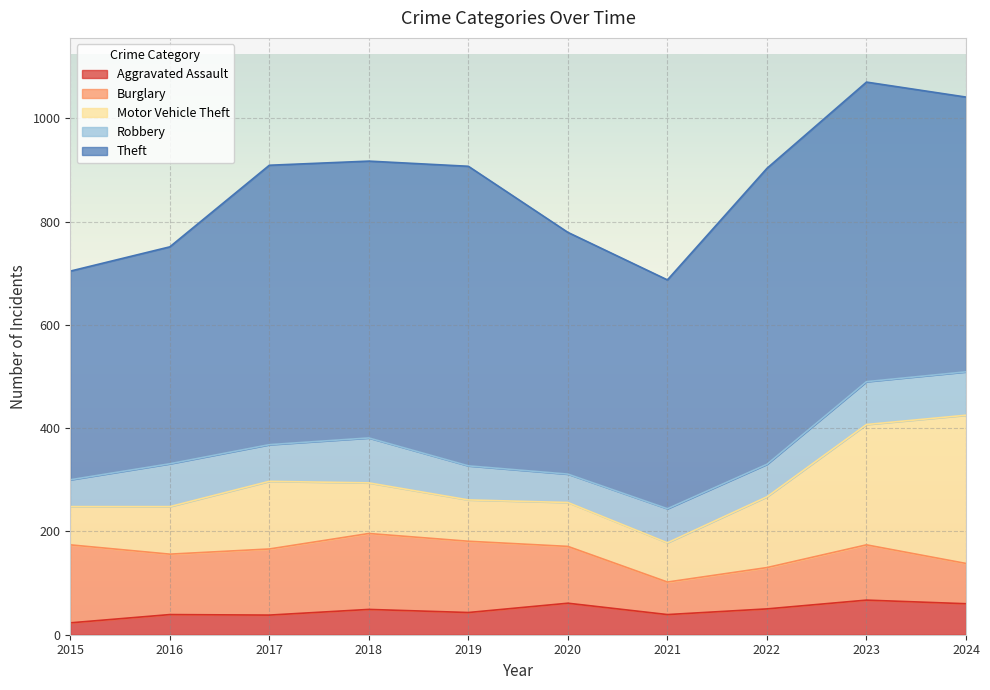

At which label is Burglary closest to 107?

2023